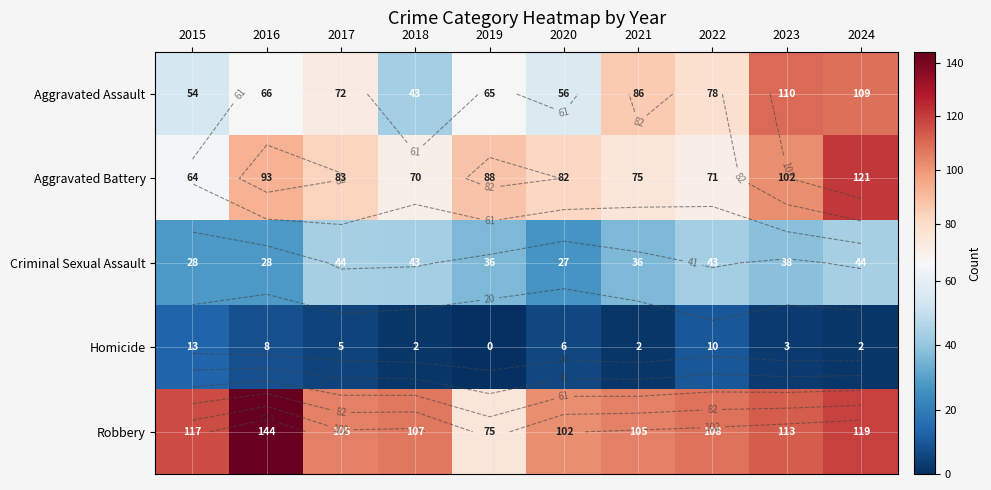

List the series in order of their peak value, lowest first.

Homicide, Criminal Sexual Assault, Aggravated Assault, Aggravated Battery, Robbery